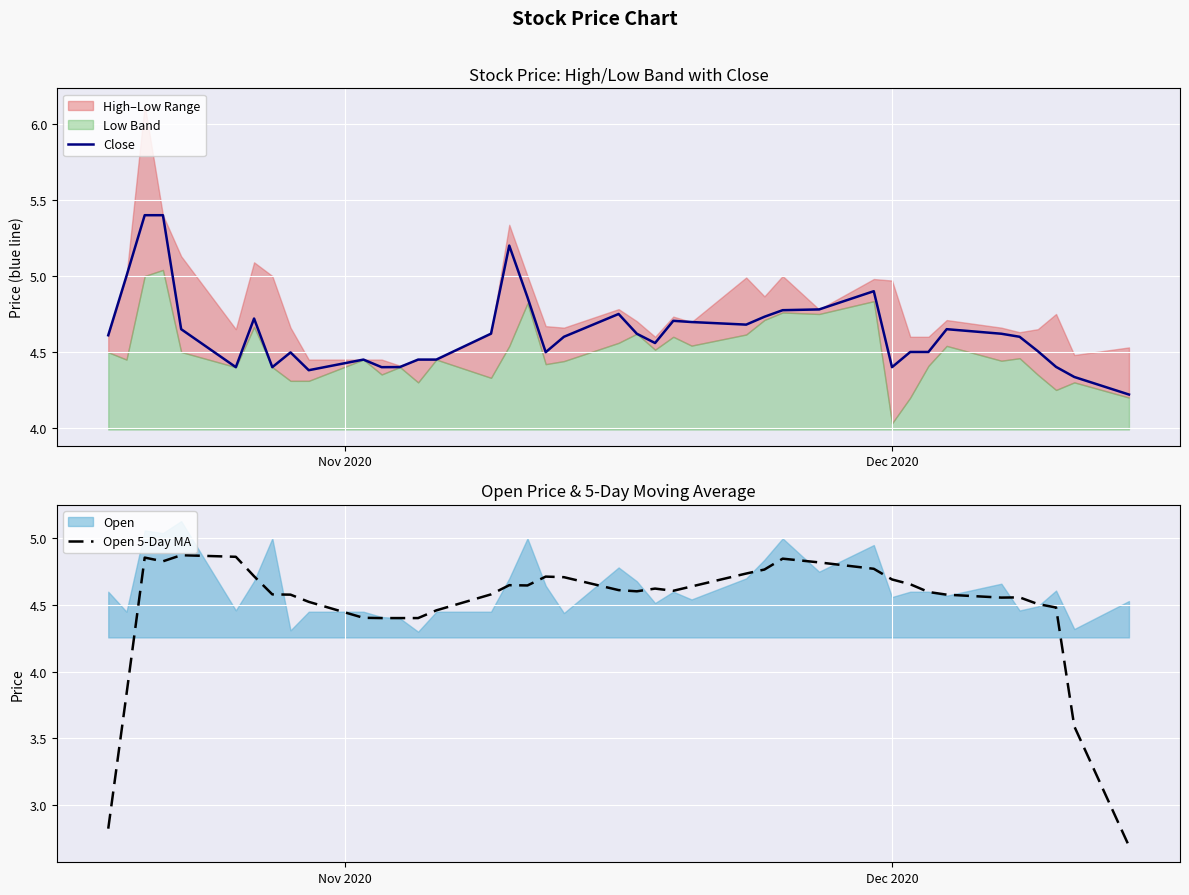

What is the lowest value of the Close series?

4.2